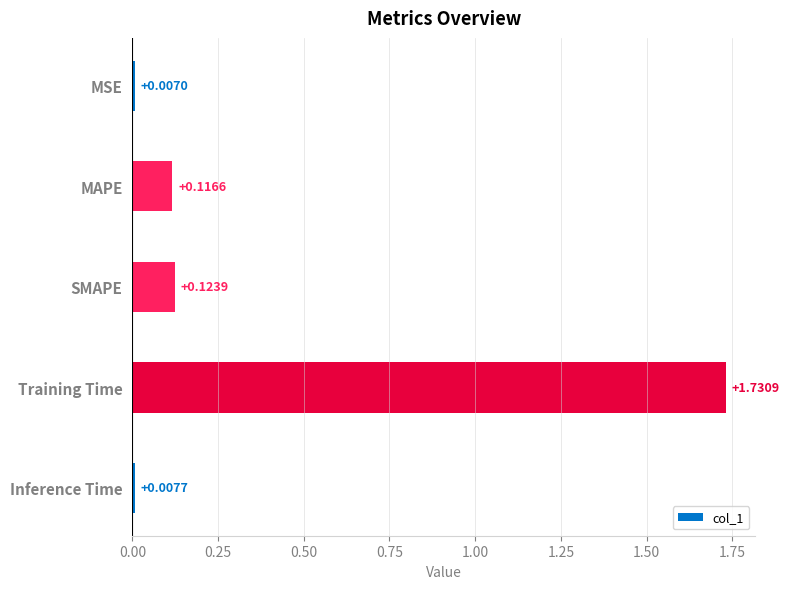

Which category has the highest value across all series?

Training Time